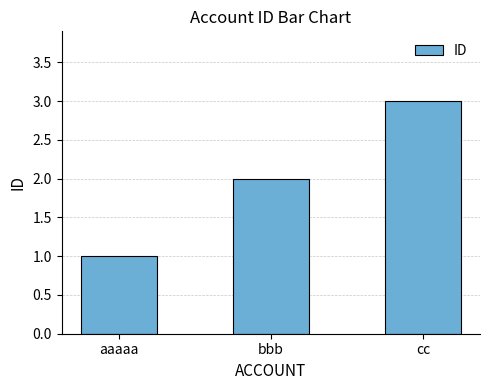

How many data points are less than 2?

1